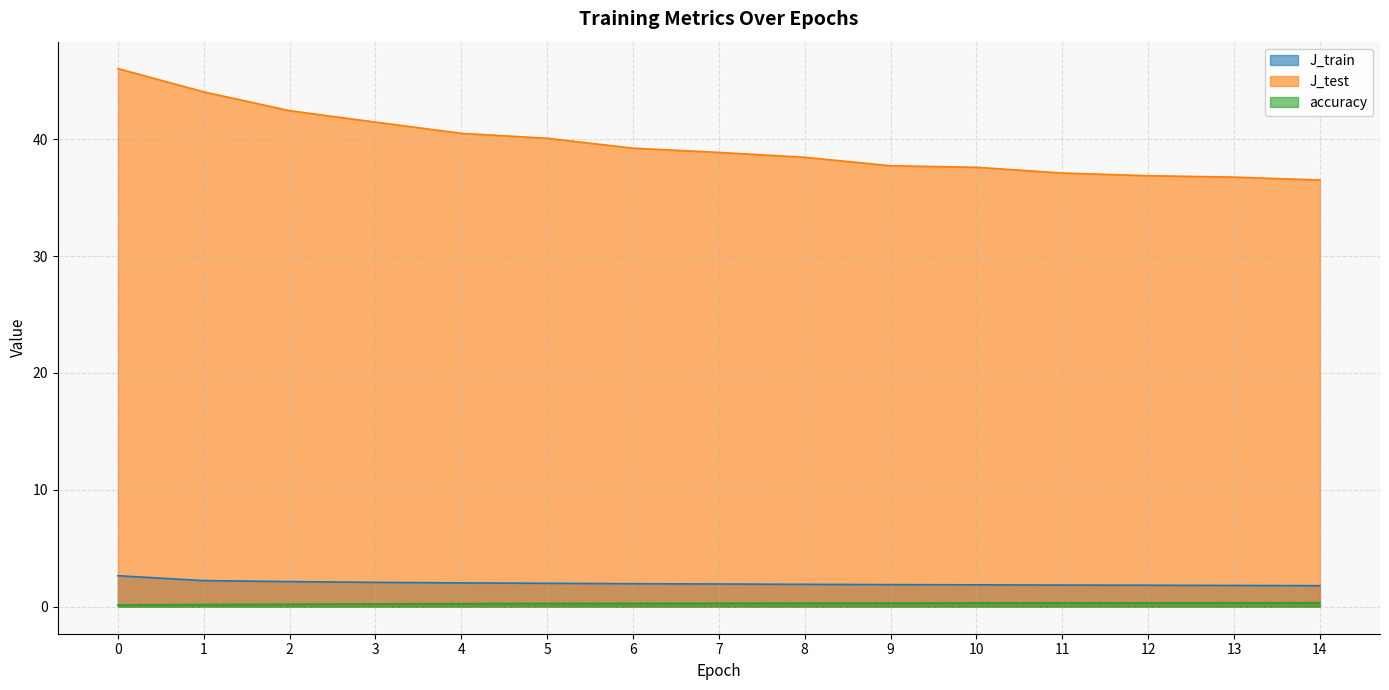

Rank the categories by J_test value from lowest to highest.

14, 13, 12, 11, 10, 9, 8, 7, 6, 5, 4, 3, 2, 1, 0